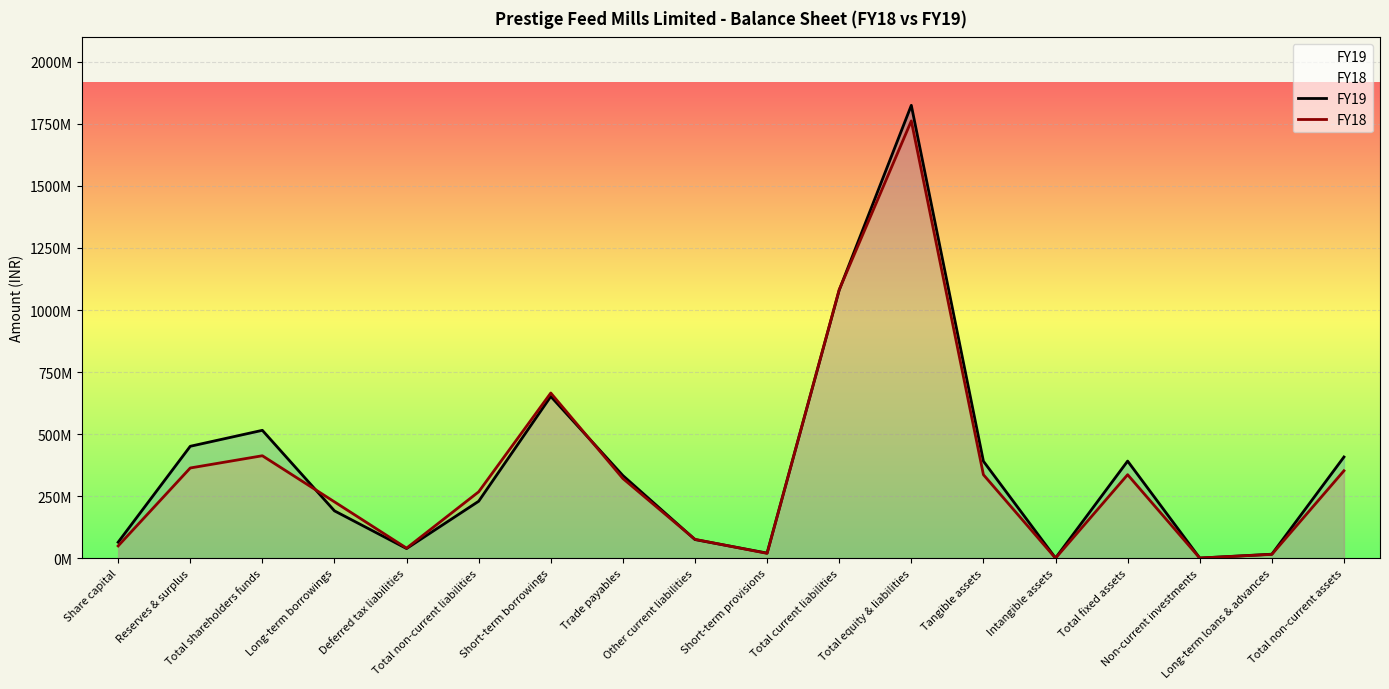

List the labels in order of FY19 value, largest first.

Total equity & liabilities, Total current liabilities, Short-term borrowings, Total shareholders funds, Reserves & surplus, Total non-current assets, Total fixed assets, Tangible assets, Trade payables, Total non-current liabilities, Long-term borrowings, Other current liabilities, Share capital, Deferred tax liabilities, Short-term provisions, Long-term loans & advances, Intangible assets, Non-current investments